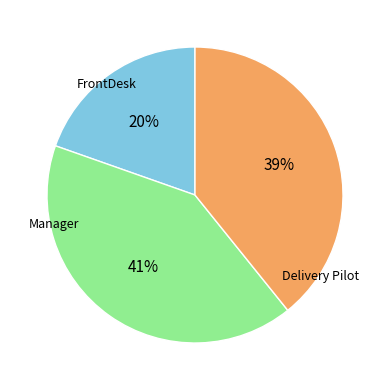

To the nearest percent, what is the average slice percentage?

33%